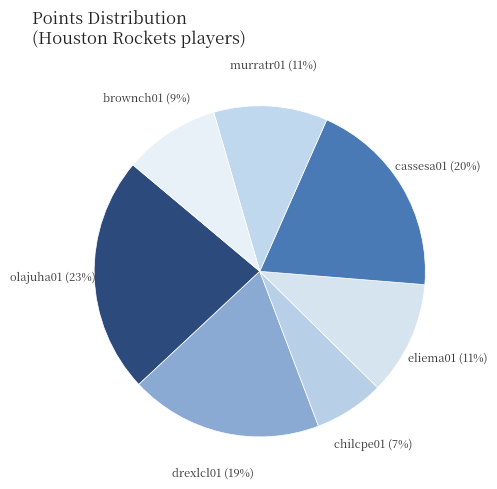

Does chilcpe01 represent more than half of the total?

No